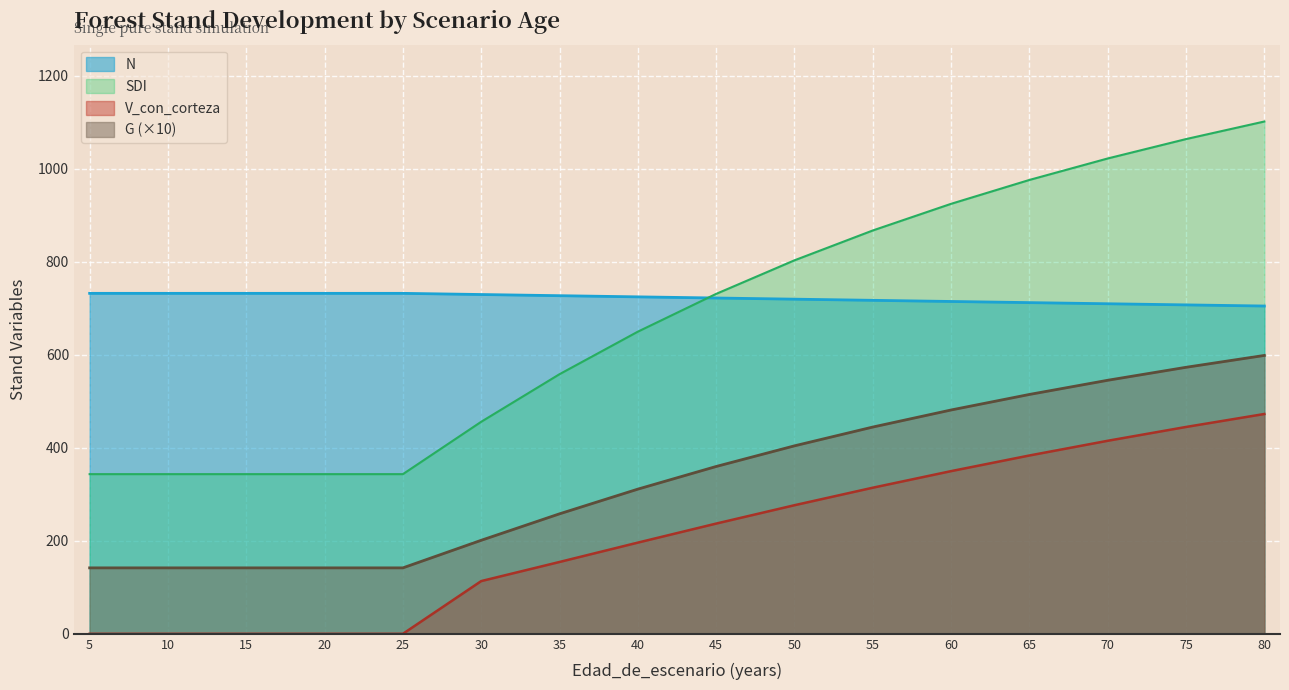

Does the chart display data point markers on the line(s)?

No